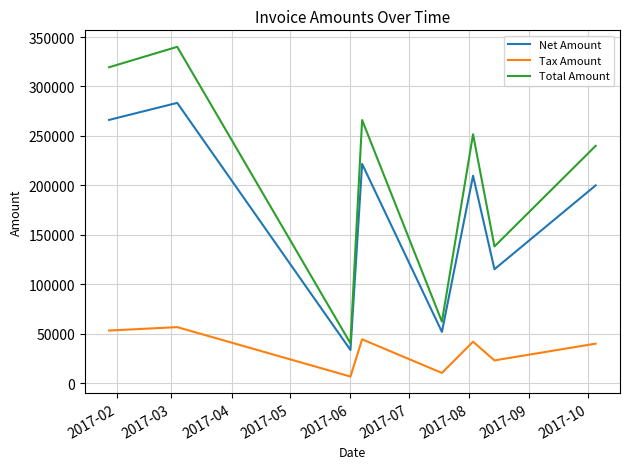

What is the difference between the second highest and second lowest values in the Net Amount series?

214332.0